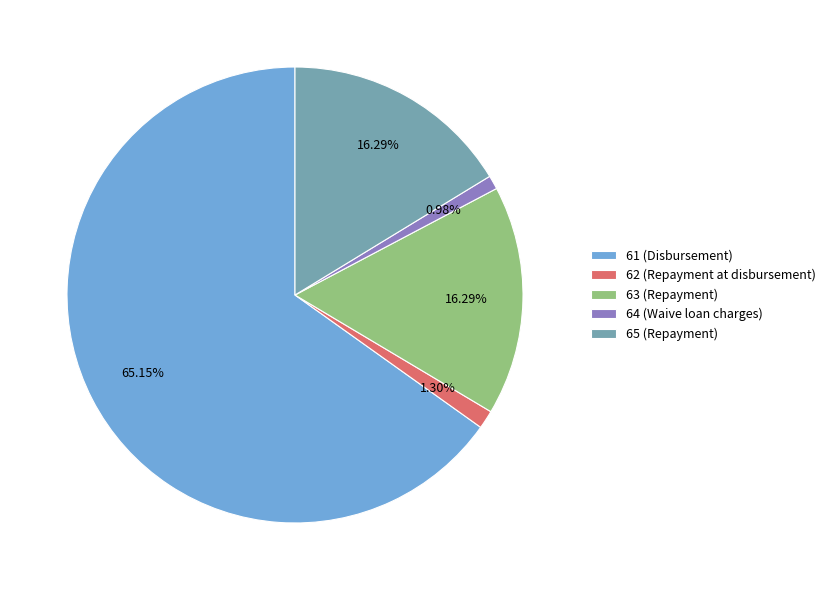

To the nearest percent, what is the average slice percentage?

20%